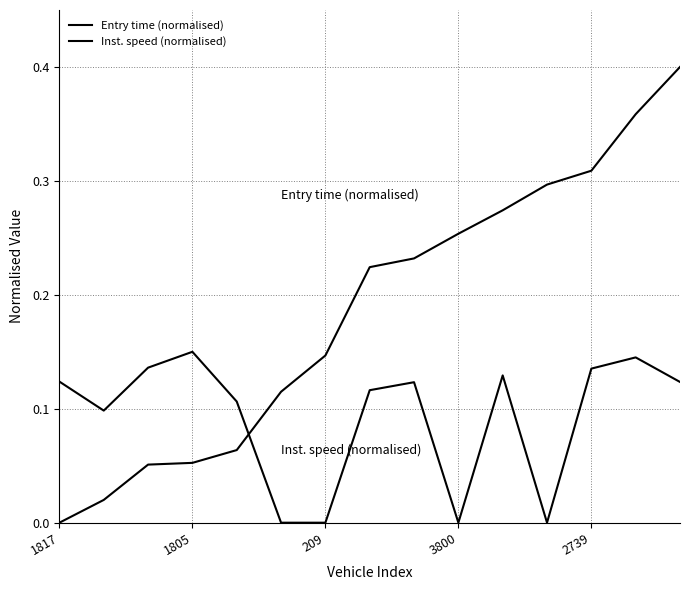

Does the chart have visible grid lines?

Yes